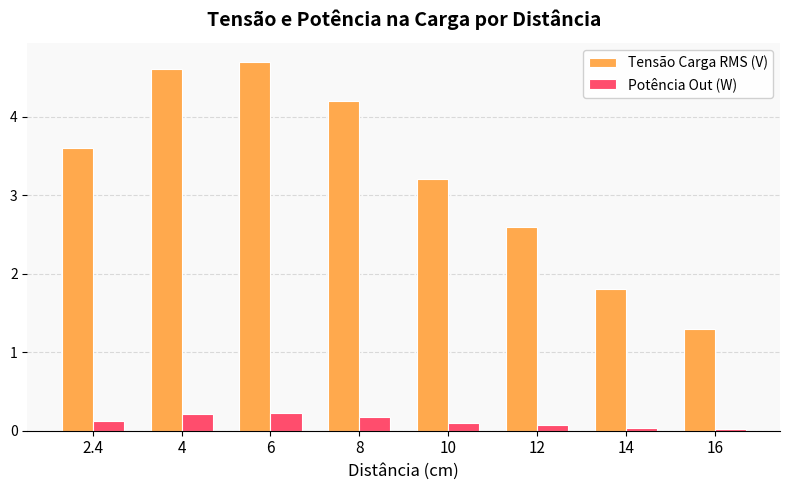

What is the difference between the Tensão Carga RMS (V) values at 14 and 8?

2.4